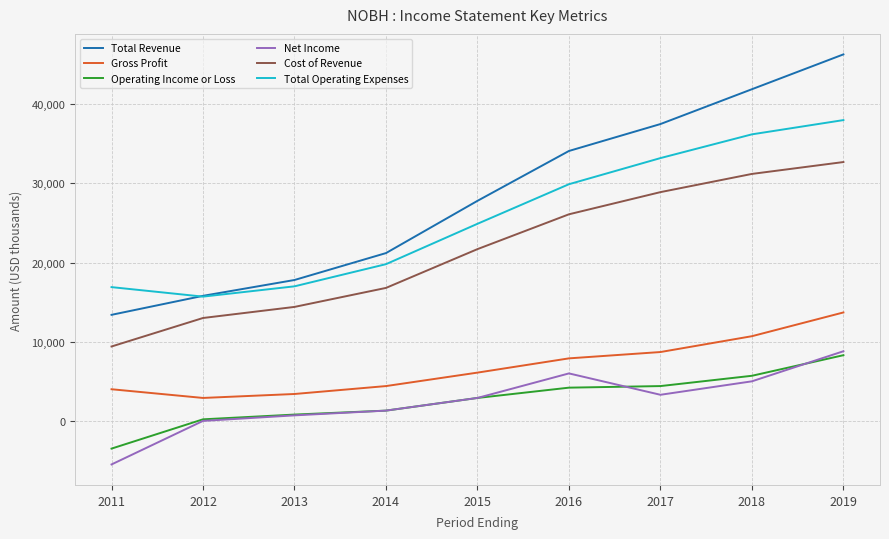

What is the lowest value of the Gross Profit series?

2900